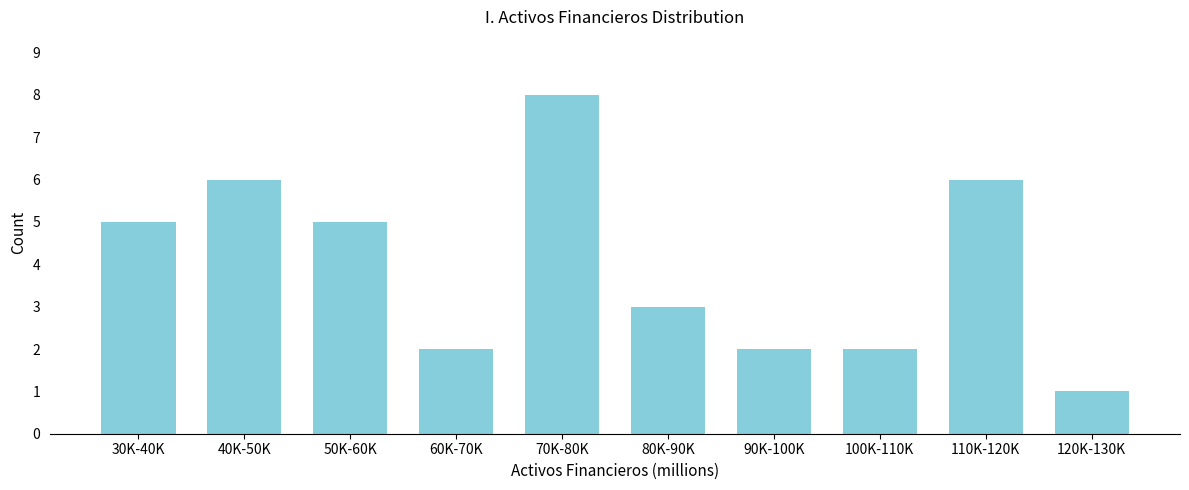

Reading right to left, what are all the values shown in this chart?

120K-130K=1	110K-120K=6	100K-110K=2	90K-100K=2	80K-90K=3	70K-80K=8	60K-70K=2	50K-60K=5	40K-50K=6	30K-40K=5